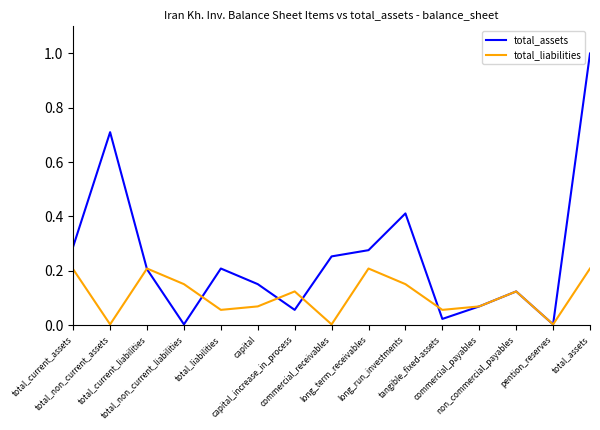

What is the greatest value displayed?

1.0